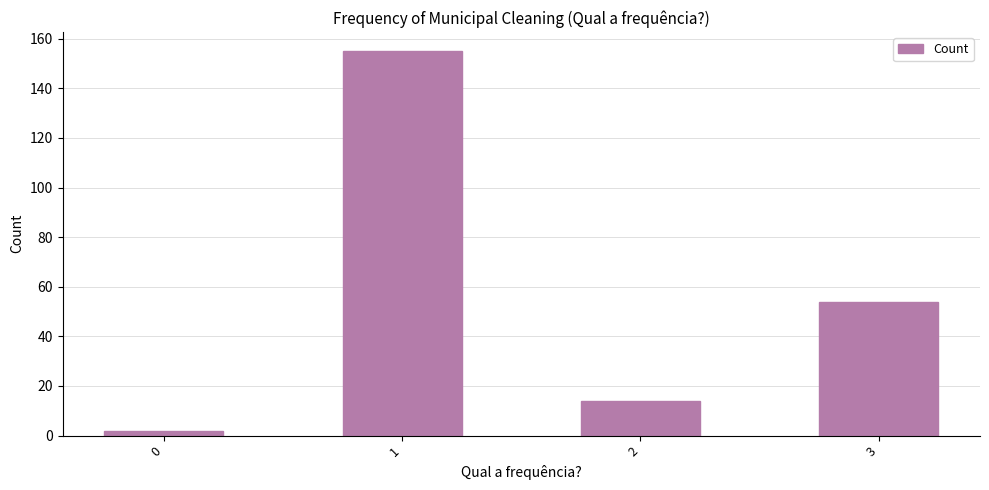

What is the average value?

56